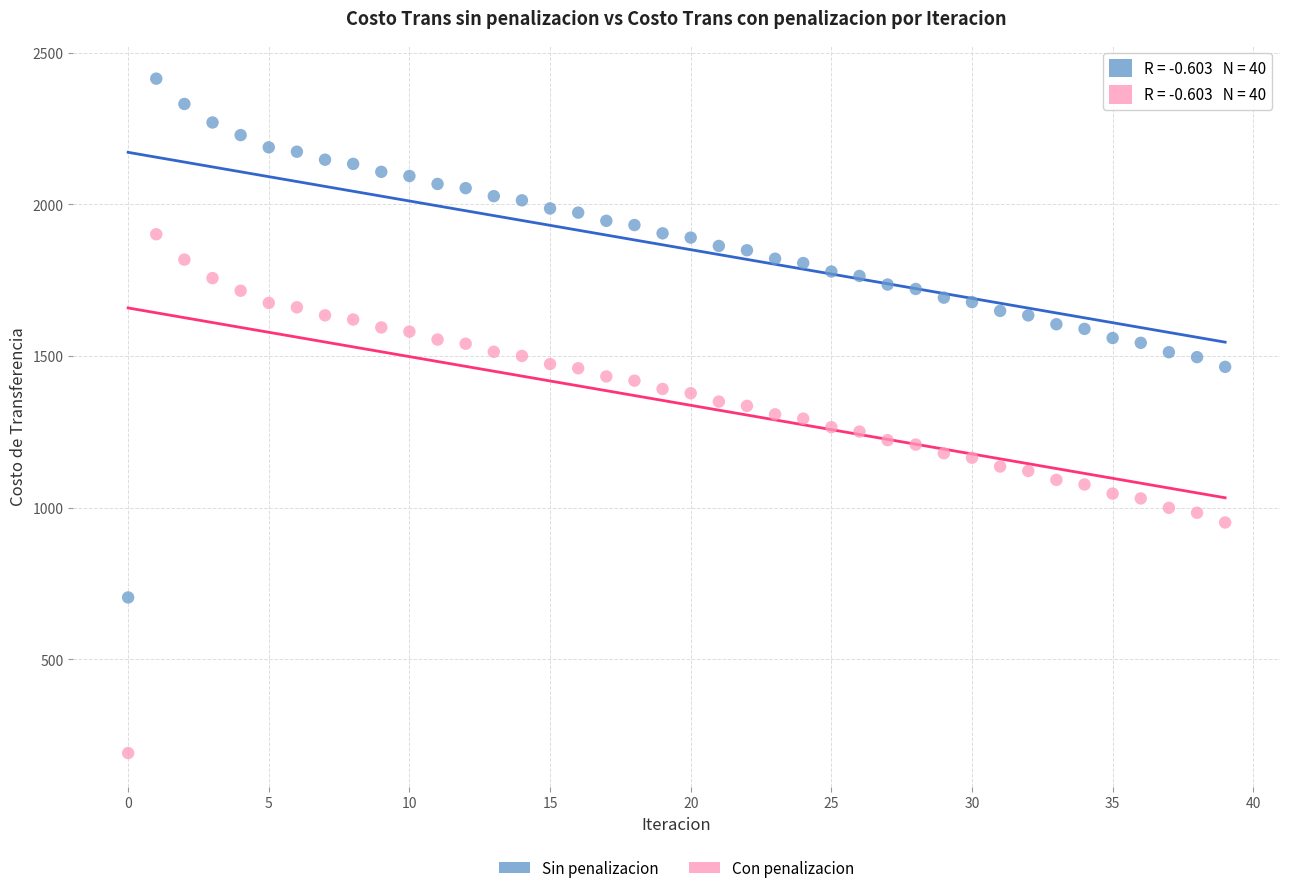

Across all data points, what is the range of Y values (max minus min)?

2224.3